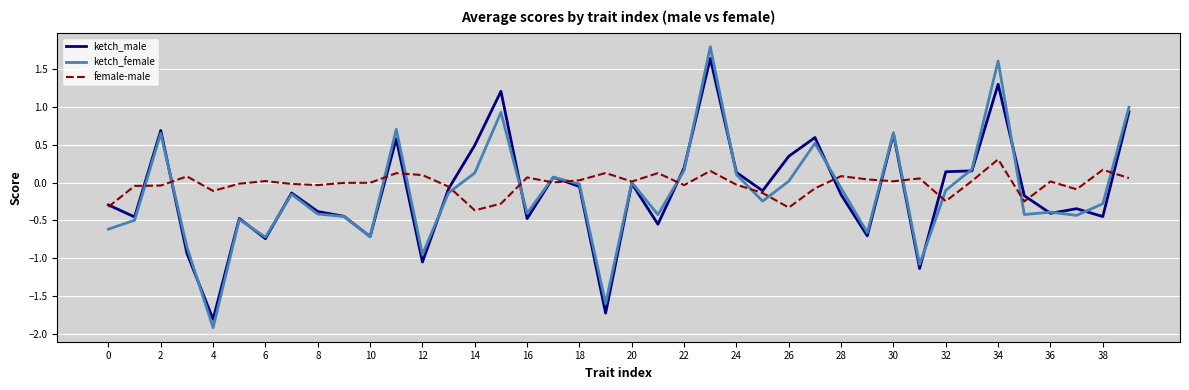

Which series has the largest range (max minus min)?

ketch_female